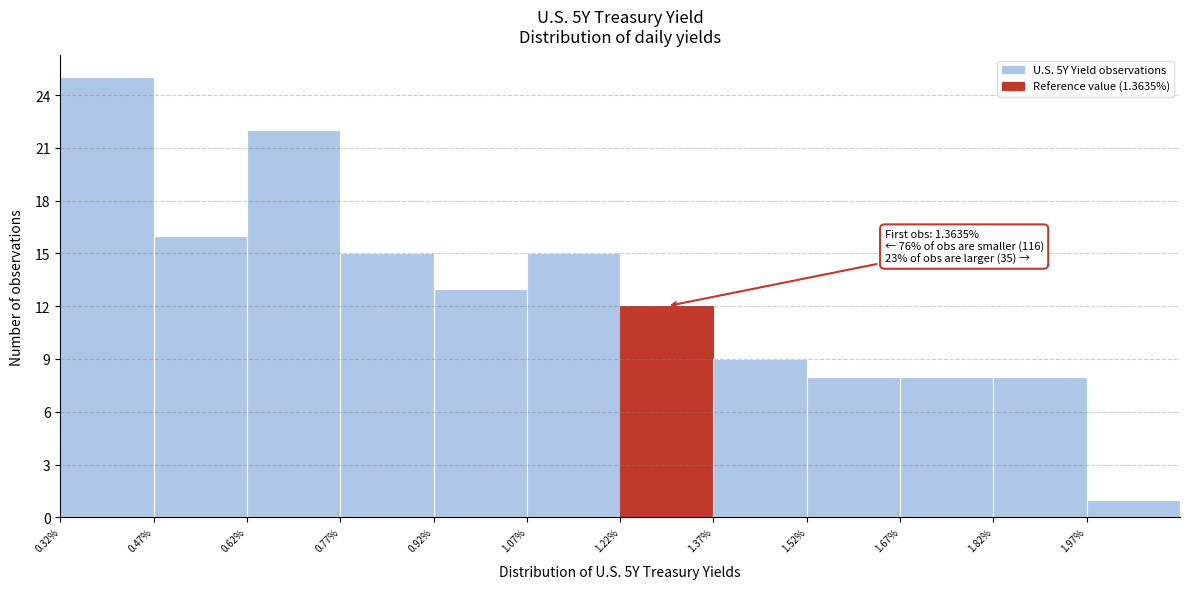

Which range on the x-axis has the tallest bar?

0.322 to 0.472